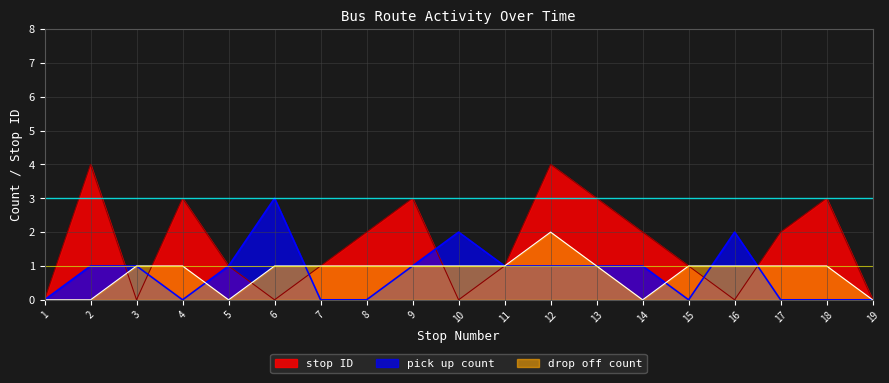

Reading left to right, what are all the values shown in this chart?

stop ID: 1=0	2=4	3=0	4=3	5=1	6=0	7=1	8=2	9=3	10=0	11=1	12=4	13=3	14=2	15=1	16=0	17=2	18=3	19=0
pick up count: 1=0	2=1	3=1	4=0	5=1	6=3	7=0	8=0	9=1	10=2	11=1	12=1	13=1	14=1	15=0	16=2	17=0	18=0	19=0
drop off count: 1=0	2=0	3=1	4=1	5=0	6=1	7=1	8=1	9=1	10=1	11=1	12=2	13=1	14=0	15=1	16=1	17=1	18=1	19=0